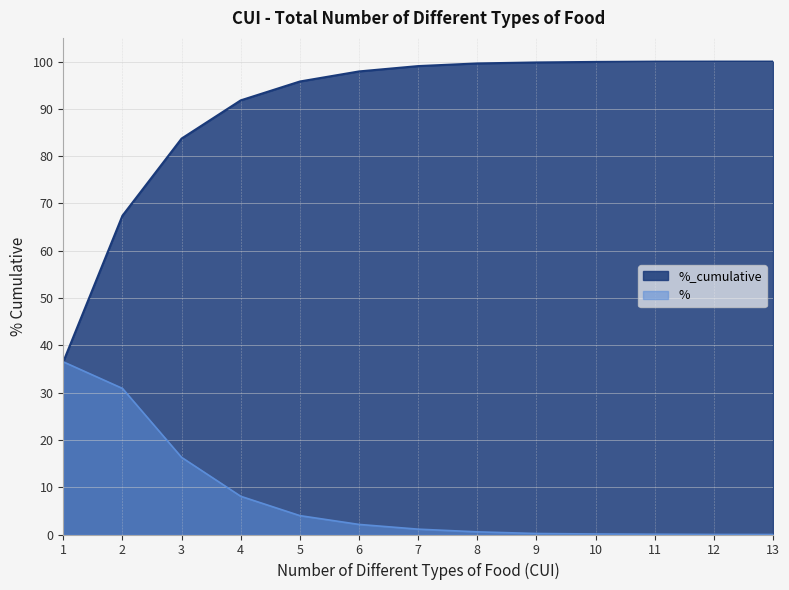

At which label is n closest to 18?

3